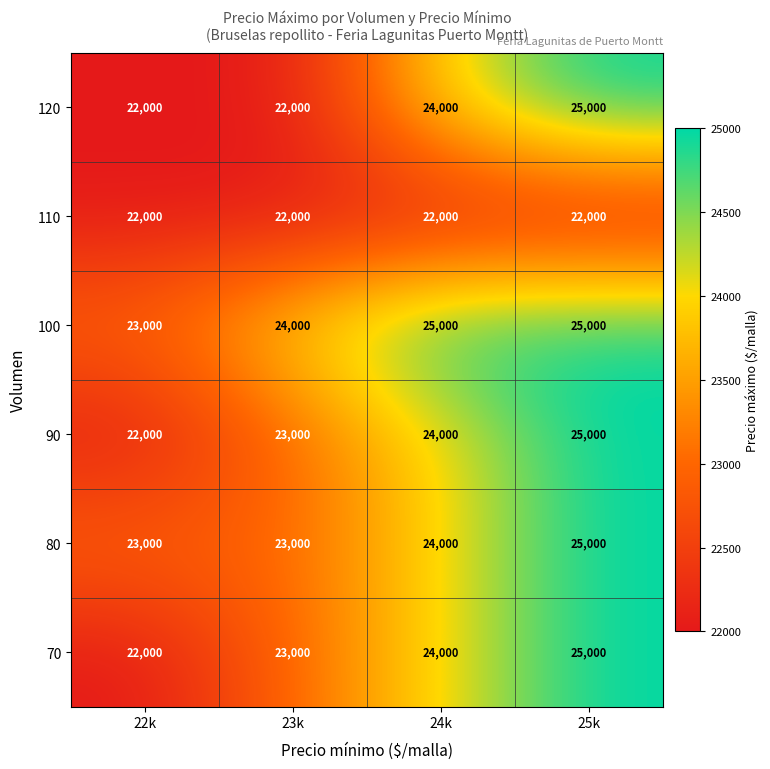

What is the spread (max minus min) of values at 23k?

2000